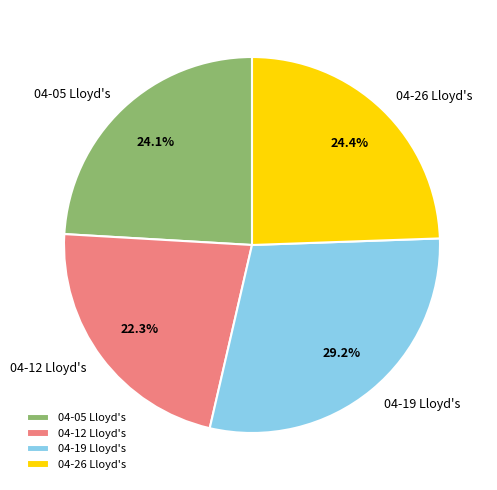

To the nearest percent, what is the difference between the largest and smallest slice percentages?

7%